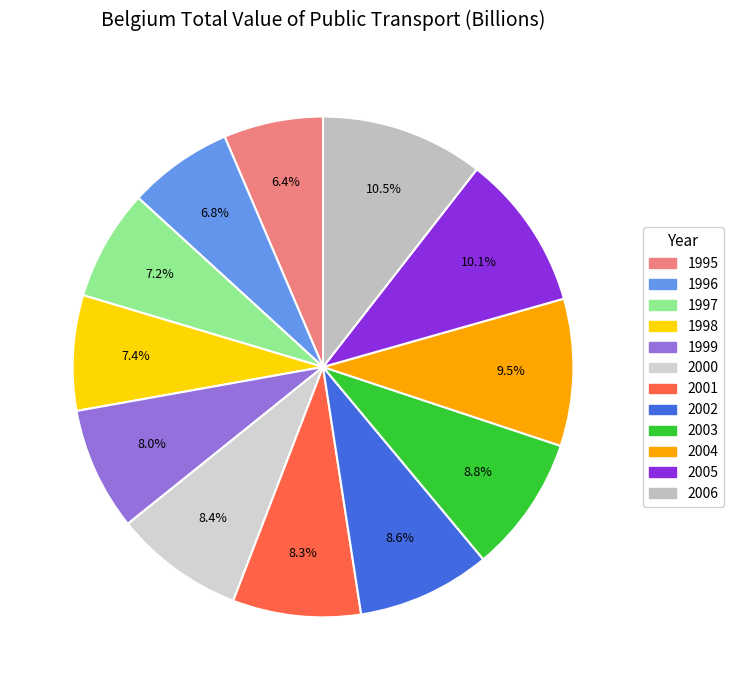

What percentage is NOT represented by 2002?

91.4%